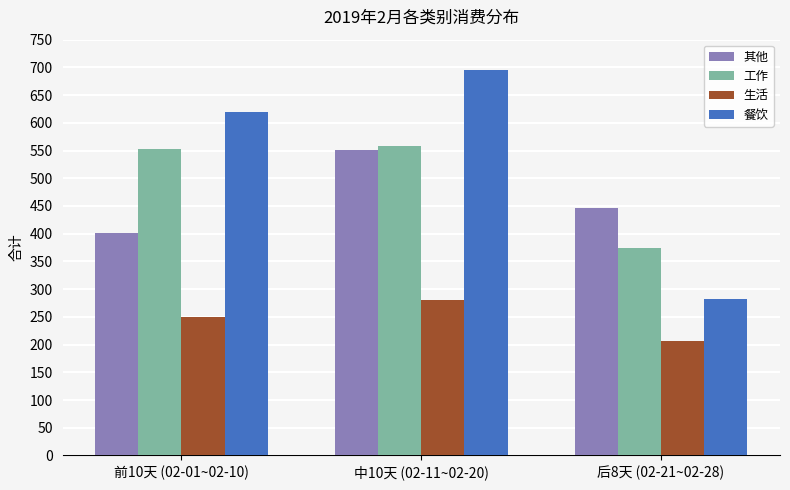

Reading left to right, transcribe all the data shown in this chart.

其他: 前10天 (02-01~02-10)=402	中10天 (02-11~02-20)=551	后8天 (02-21~02-28)=446
工作: 前10天 (02-01~02-10)=553	中10天 (02-11~02-20)=559	后8天 (02-21~02-28)=375
生活: 前10天 (02-01~02-10)=250	中10天 (02-11~02-20)=281	后8天 (02-21~02-28)=207
餐饮: 前10天 (02-01~02-10)=619	中10天 (02-11~02-20)=695	后8天 (02-21~02-28)=283